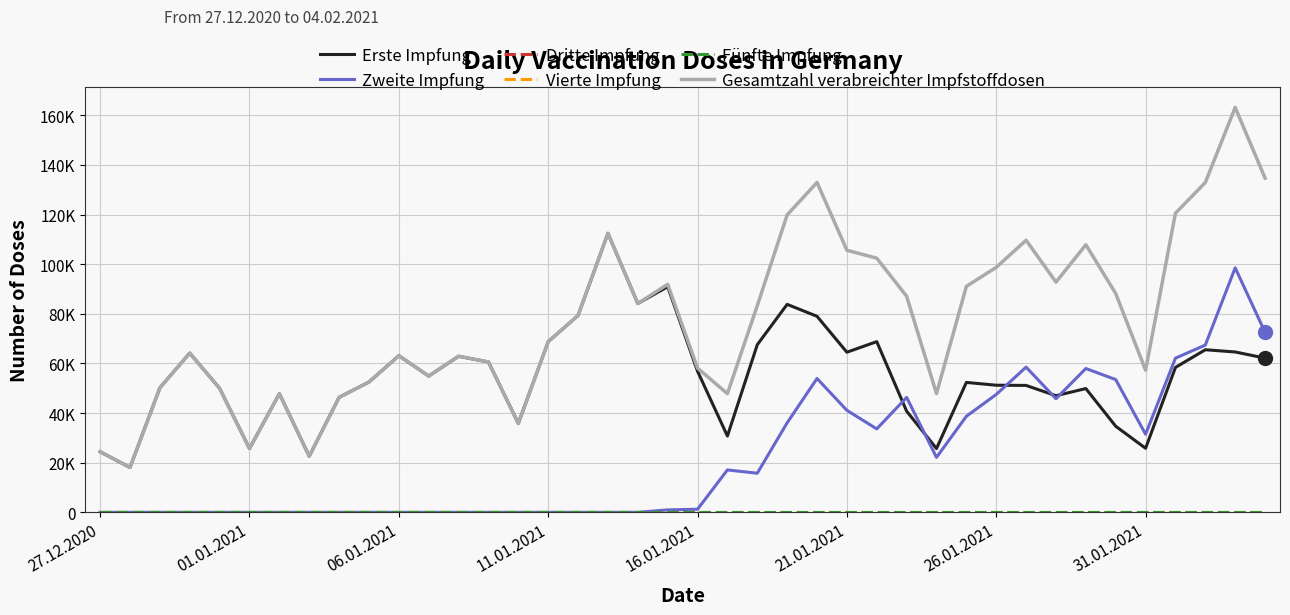

True or false: Vierte Impfung has more than 1 points higher than both neighbors.

False